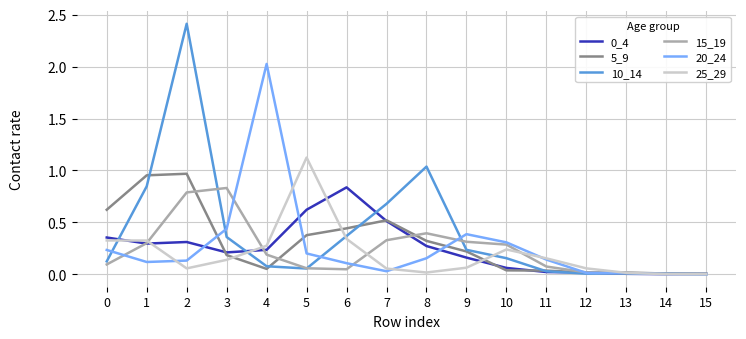

What is the maximum value shown in the chart?

2.4